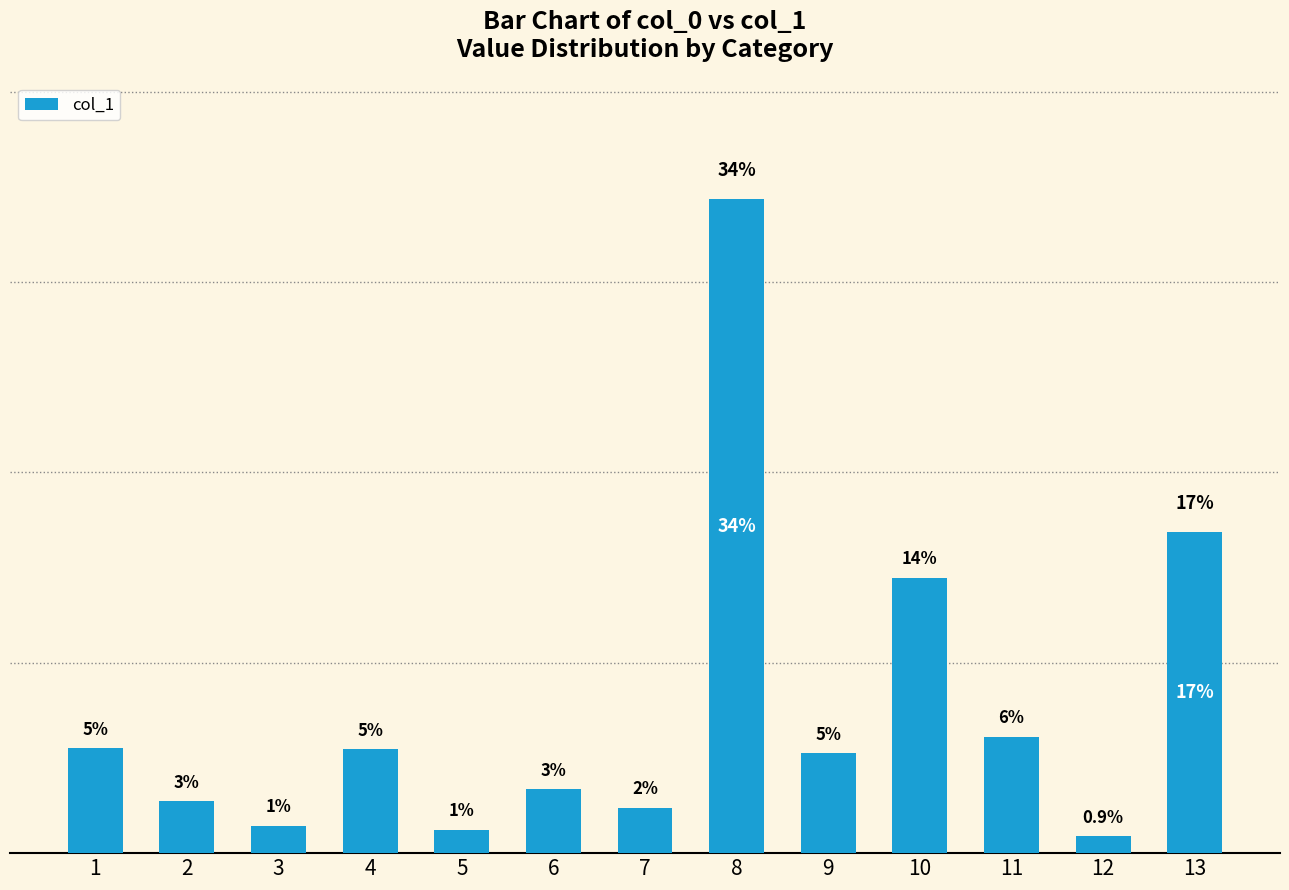

Are the bars horizontal?

No